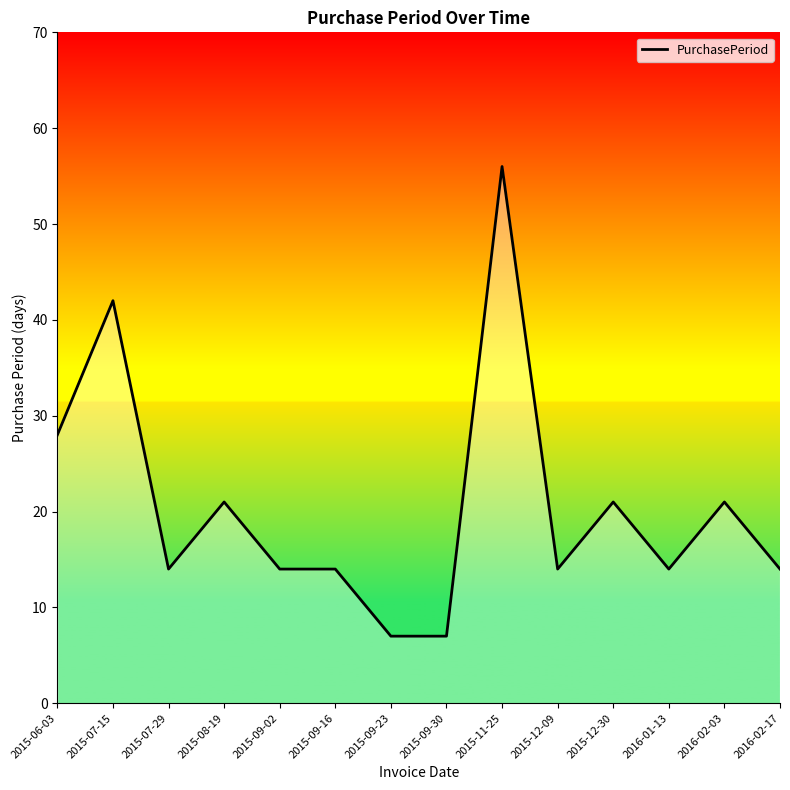

What is the smallest value displayed?

7